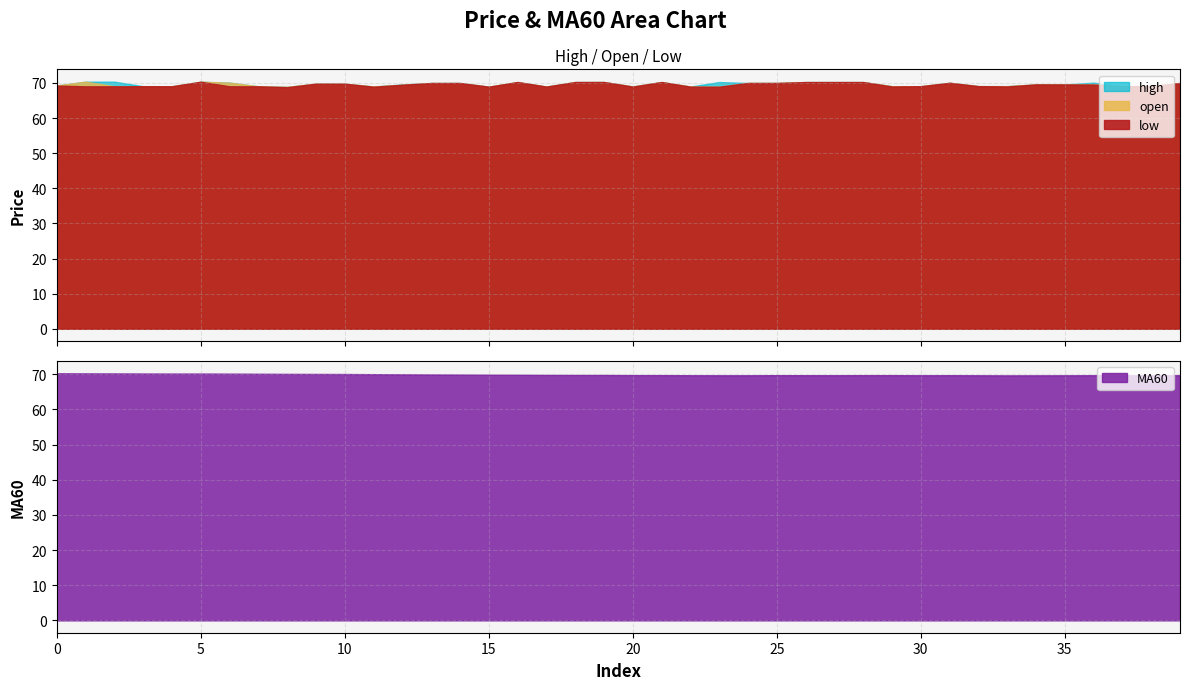

List the labels in order of low value, largest first.

5, 16, 18, 19, 21, 26, 27, 28, 31, 24, 25, 13, 14, 39, 9, 10, 34, 35, 36, 12, 0, 32, 37, 38, 3, 30, 4, 2, 6, 7, 1, 33, 29, 17, 20, 15, 22, 23, 11, 8